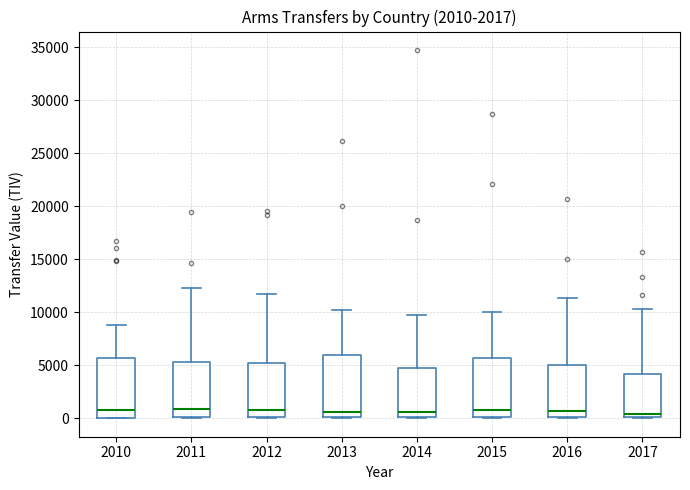

Where is the lower edge of the box at x = 2011 on the y-axis? The values are not printed on the chart, so give them approximately, as read against the axis.

0